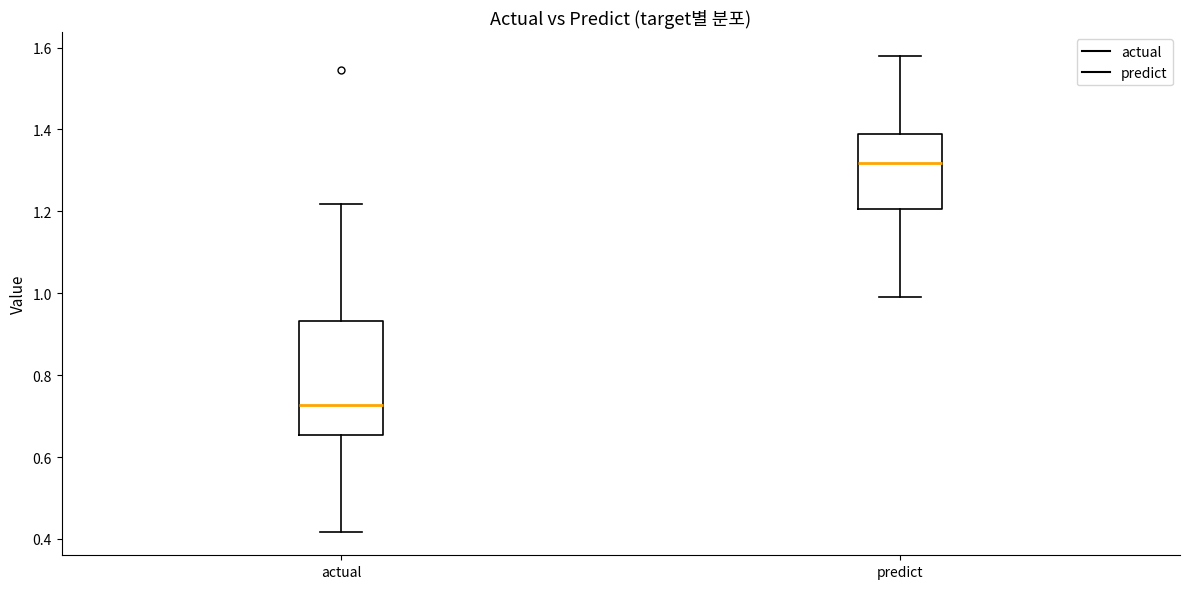

Where does the lower whisker of the box for predict end on the y-axis? The values are not printed on the chart, so give them approximately, as read against the axis.

1.00